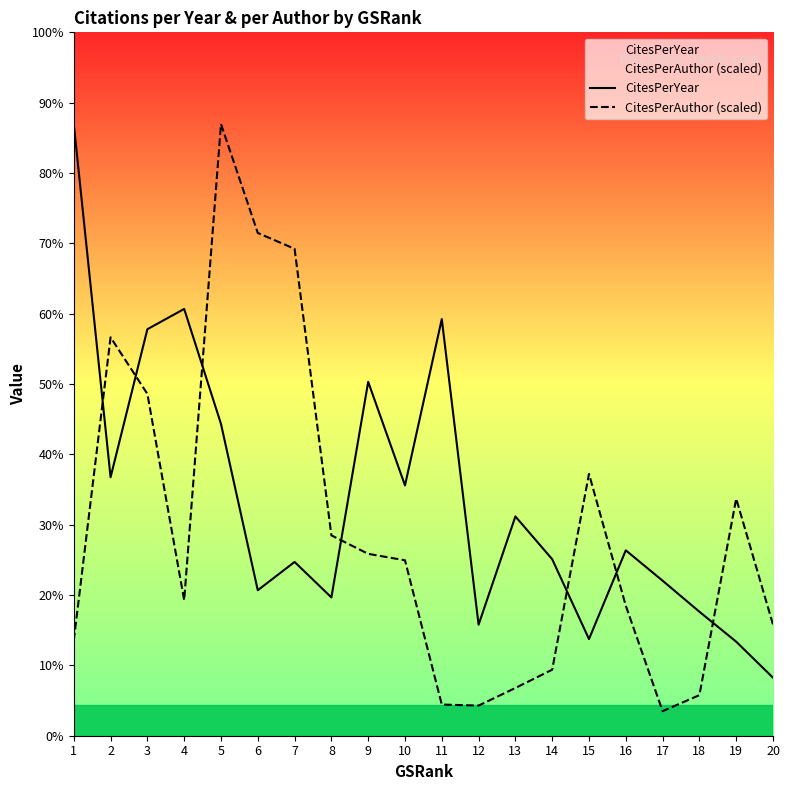

Is the value of CitesPerYear at 11 greater than the value of CitesPerAuthor (scaled) at 6?

No